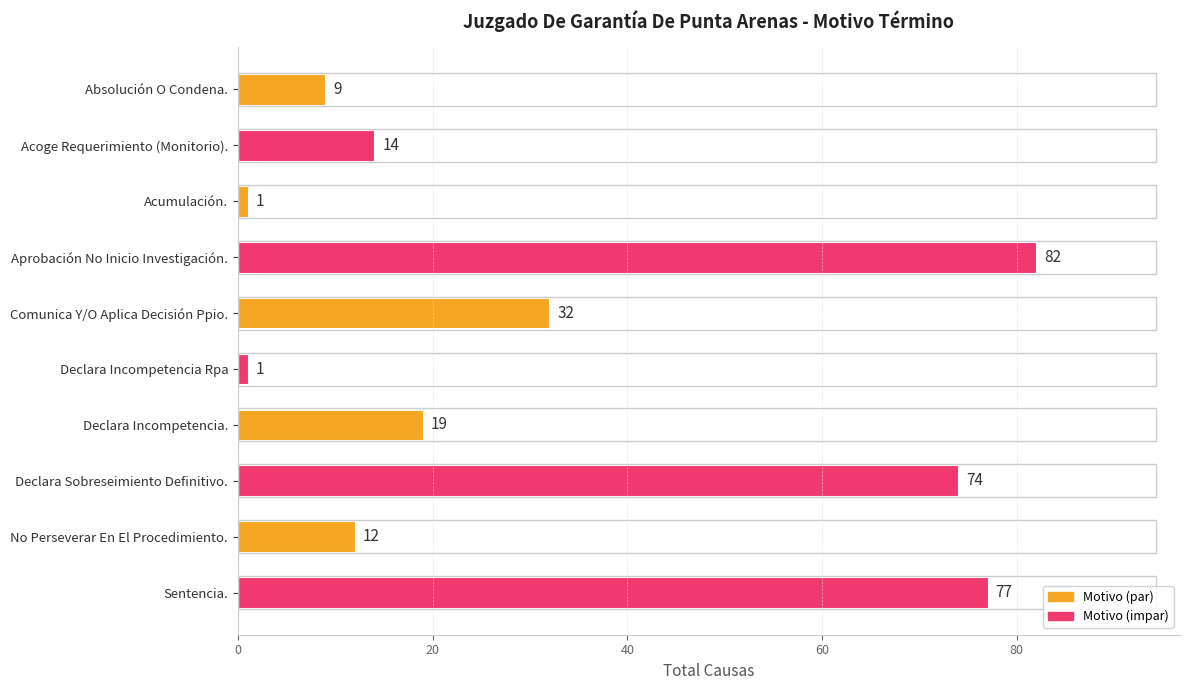

The value at Comunica Y/O Aplica Decisión Ppio. is 46. True or false?

False